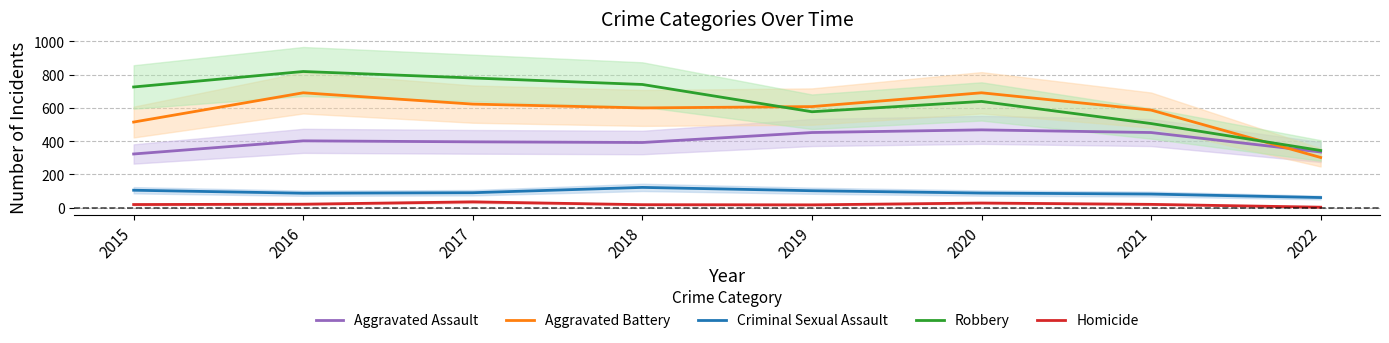

True or false: Homicide and Aggravated Battery cross at least once.

False